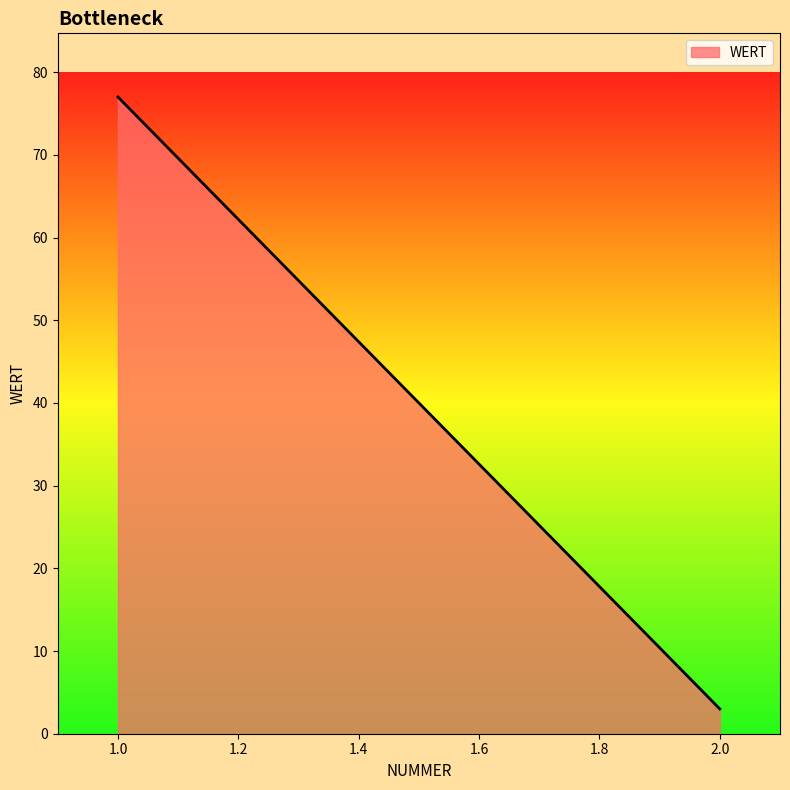

Count the values in the range 3 to 77.

2